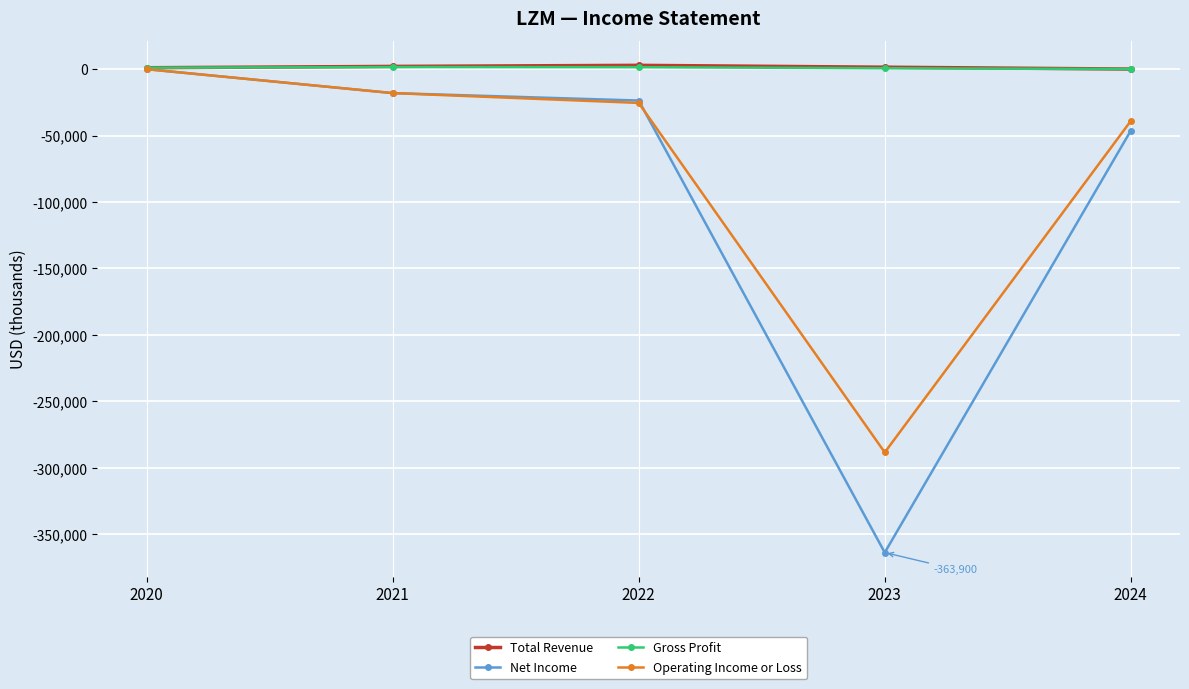

Between 2022 and 2024, which series saw the biggest shift?

Net Income